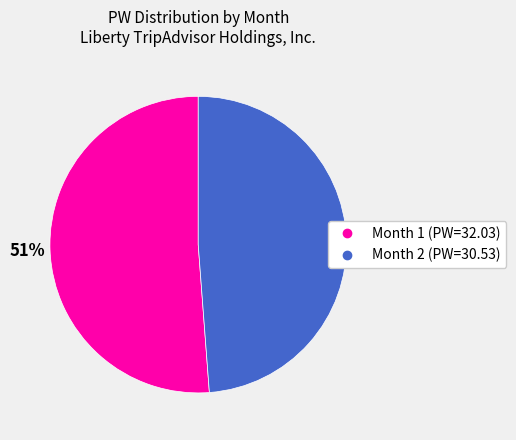

To the nearest percent, what is the difference between the Month 2 and Month 1 slice percentages?

2%